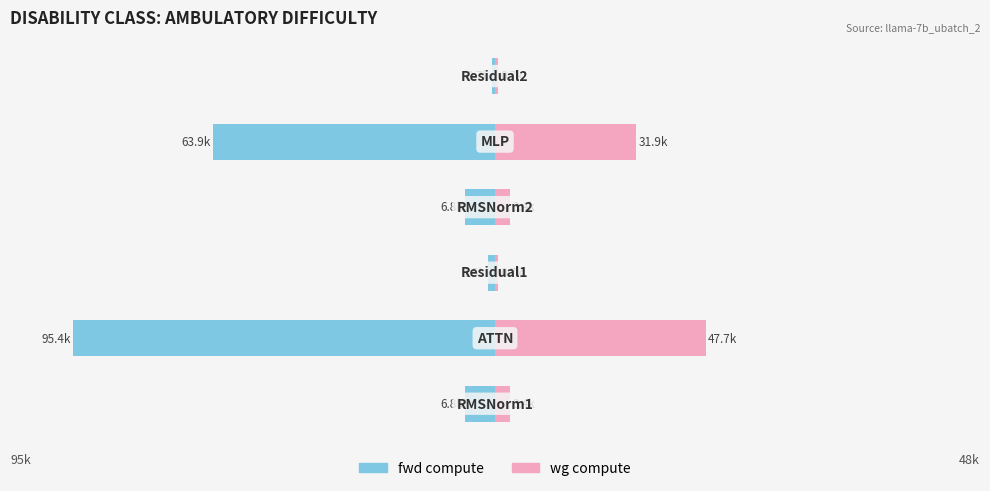

What is the lowest value of the wg compute series?

738.4